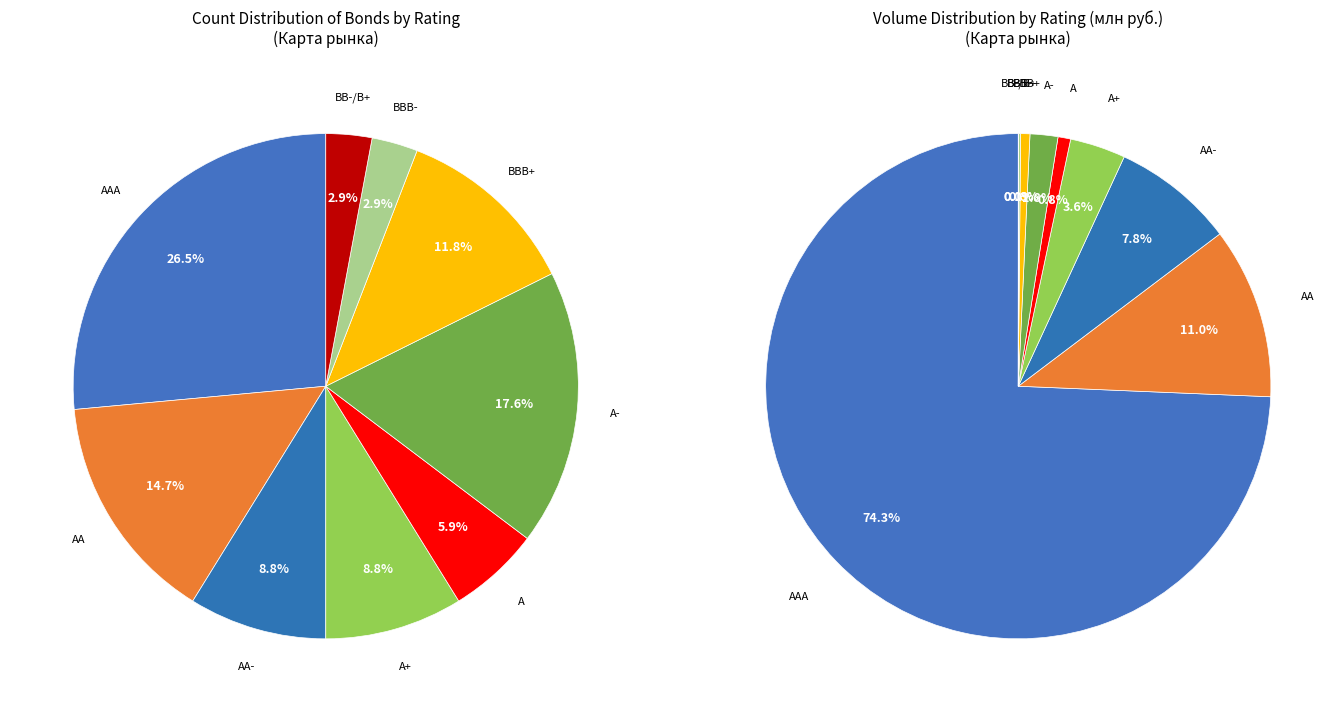

What is the change in value from AA- to BBB-?

-2